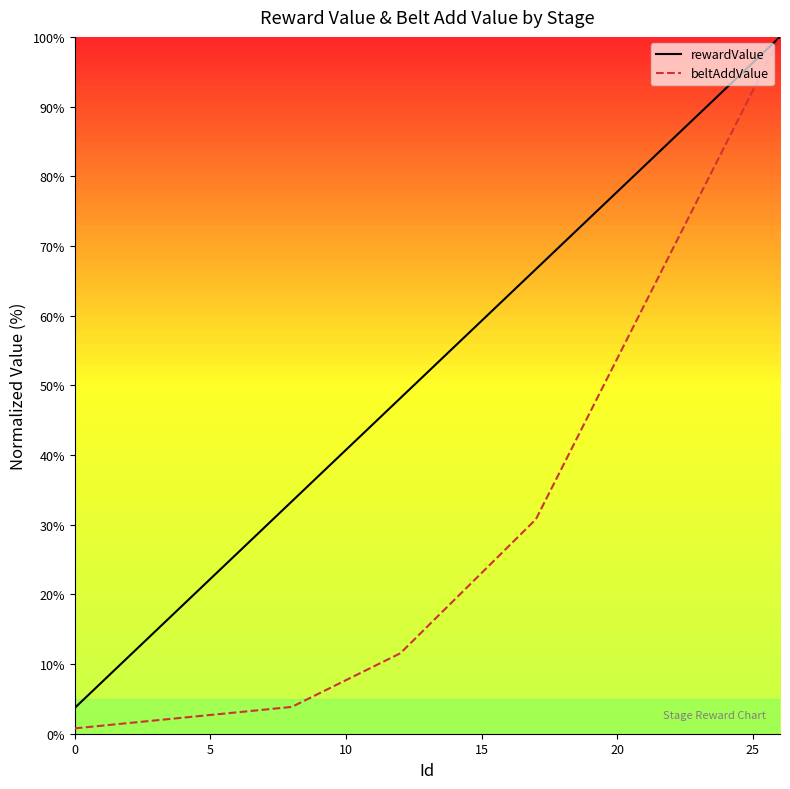

Which series has the widest spread of values?

beltAddValue